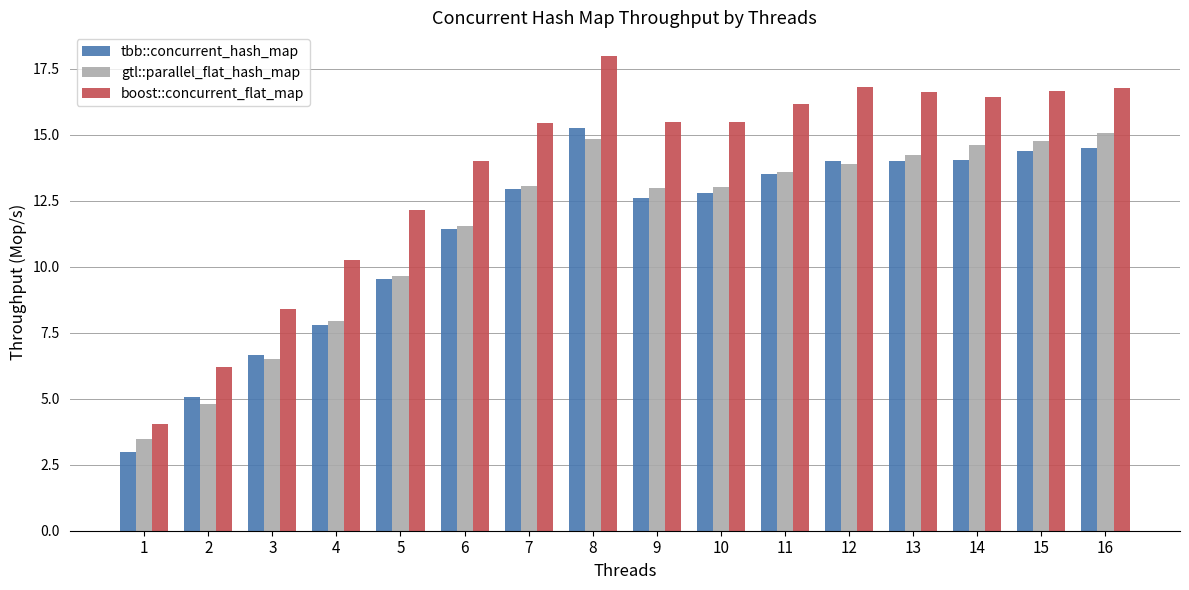

Between 12 and 14, which series saw the biggest shift?

gtl::parallel_flat_hash_map